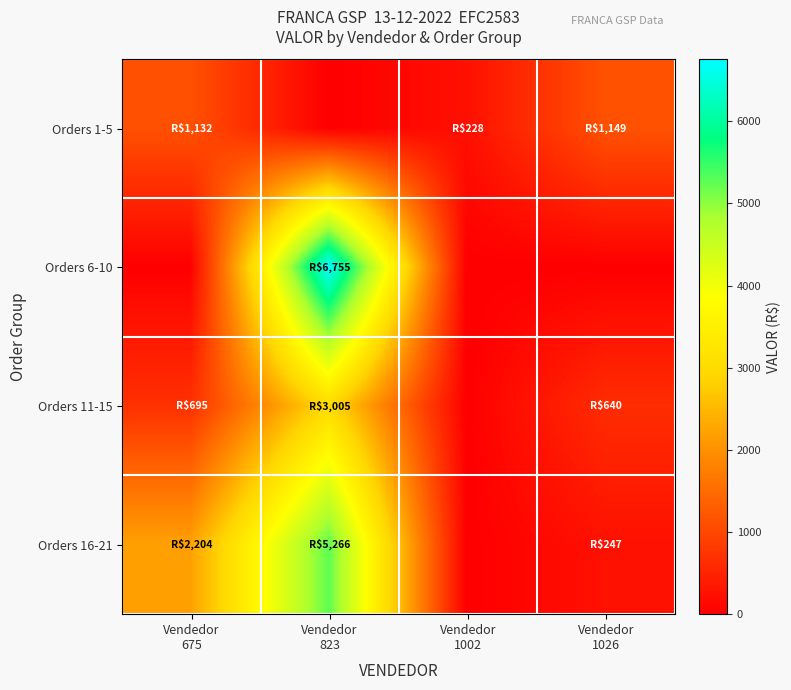

Which has a higher value, Vendedor
823 or Vendedor
675?

Vendedor
675